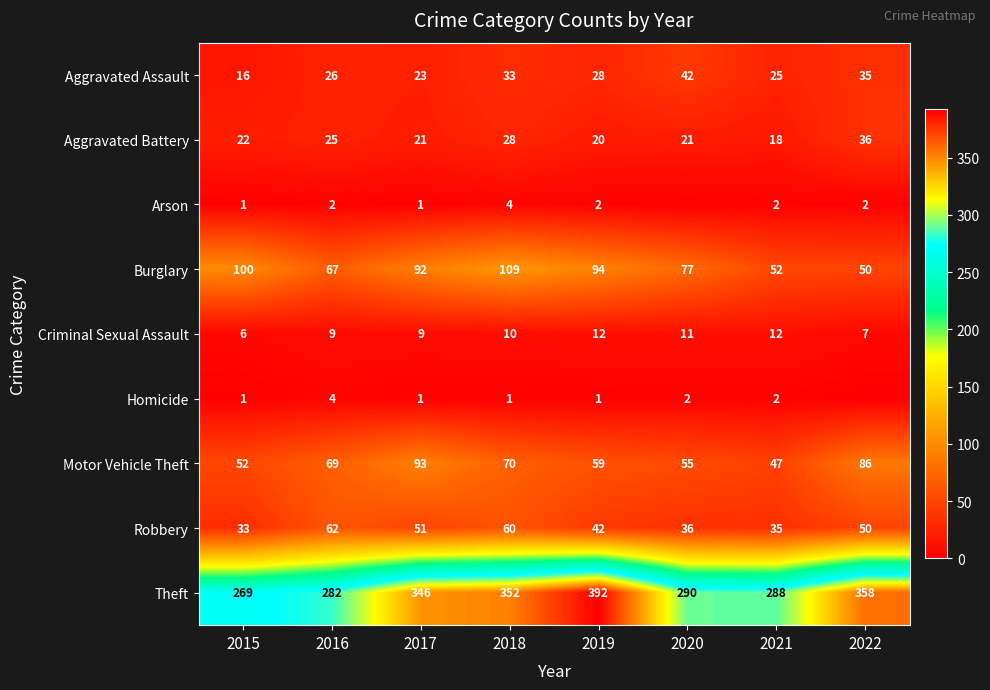

True or false: Criminal Sexual Assault has a value of 7 at 2019.

False